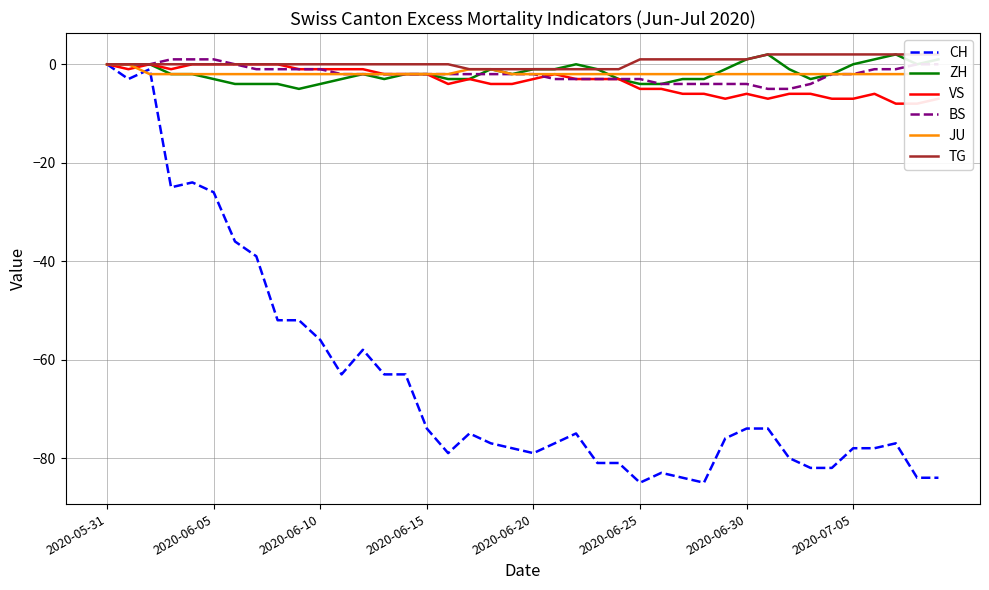

How many values in the BS series are below -2?

13